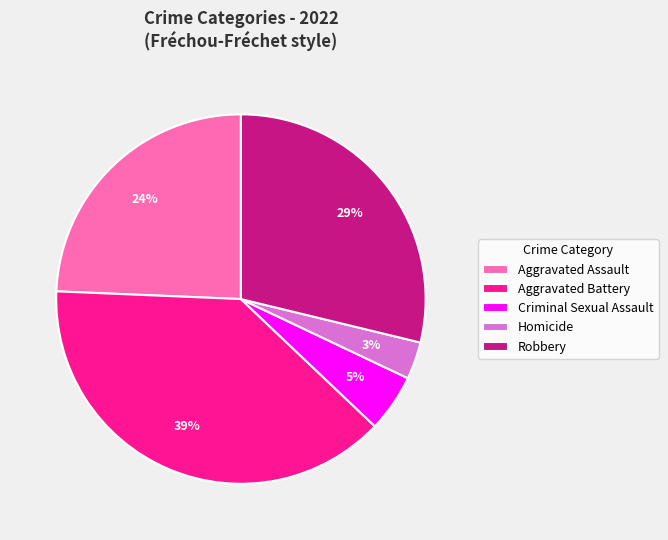

Is the sum of Aggravated Assault and Homicide greater than half?

No